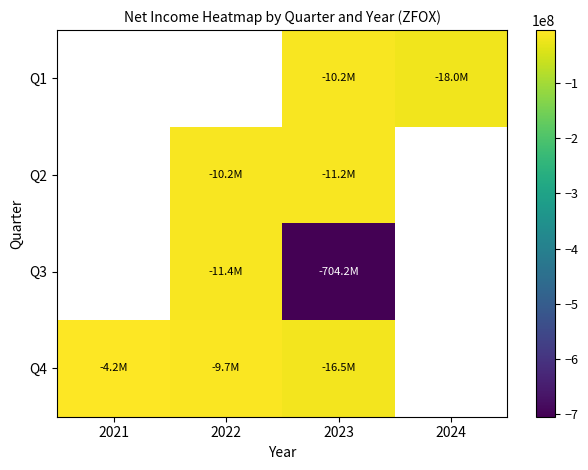

What is the difference between the highest and lowest values at 2023?

693955000.0